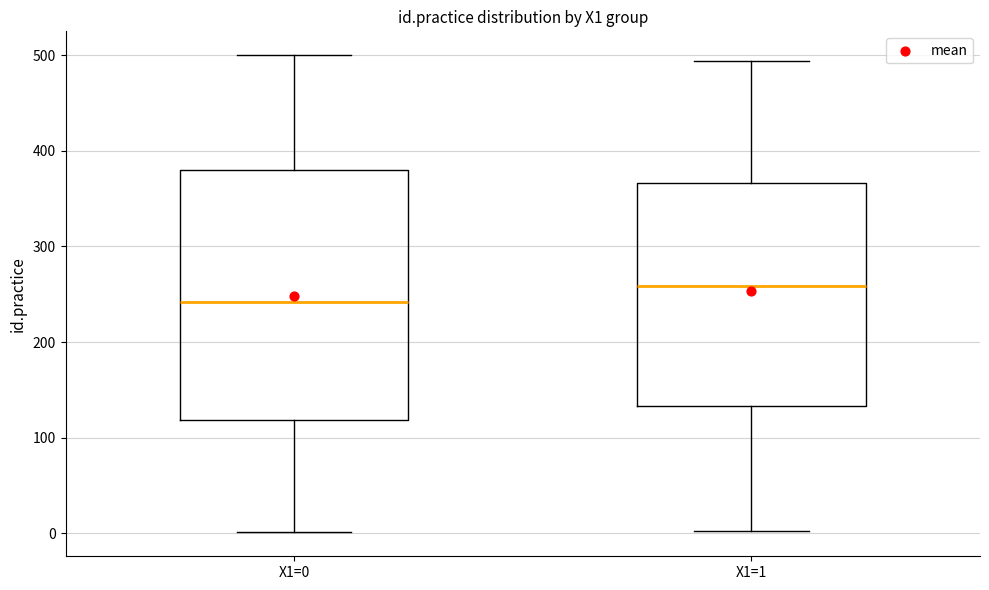

Reading left to right, transcribe this box plot: for each box, give where its median line is, the range the box spans, and where its two whiskers end, as read against the y-axis. The values are not printed on the chart, so give them approximately, as read against the axis.

X1=0: median 240, box 120 to 380, whiskers 0 to 500
X1=1: median 260, box 130 to 370, whiskers 0 to 490